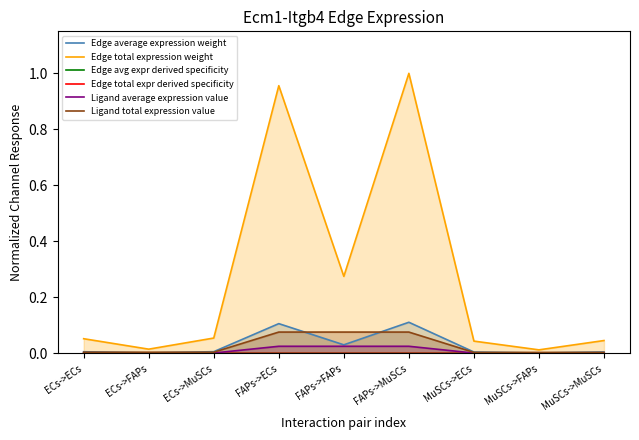

True or false: Edge total expression weight has more than 2 points higher than both neighbors.

False